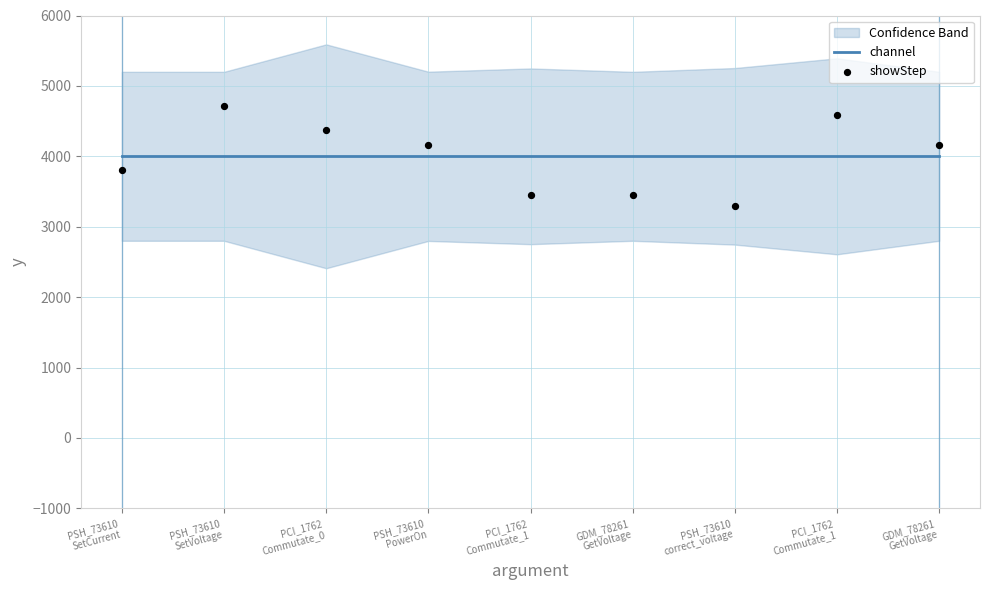

Is the value of showStep at GDM_78261
GetVoltage greater than the value of channel at PSH_73610
correct_voltage?

No